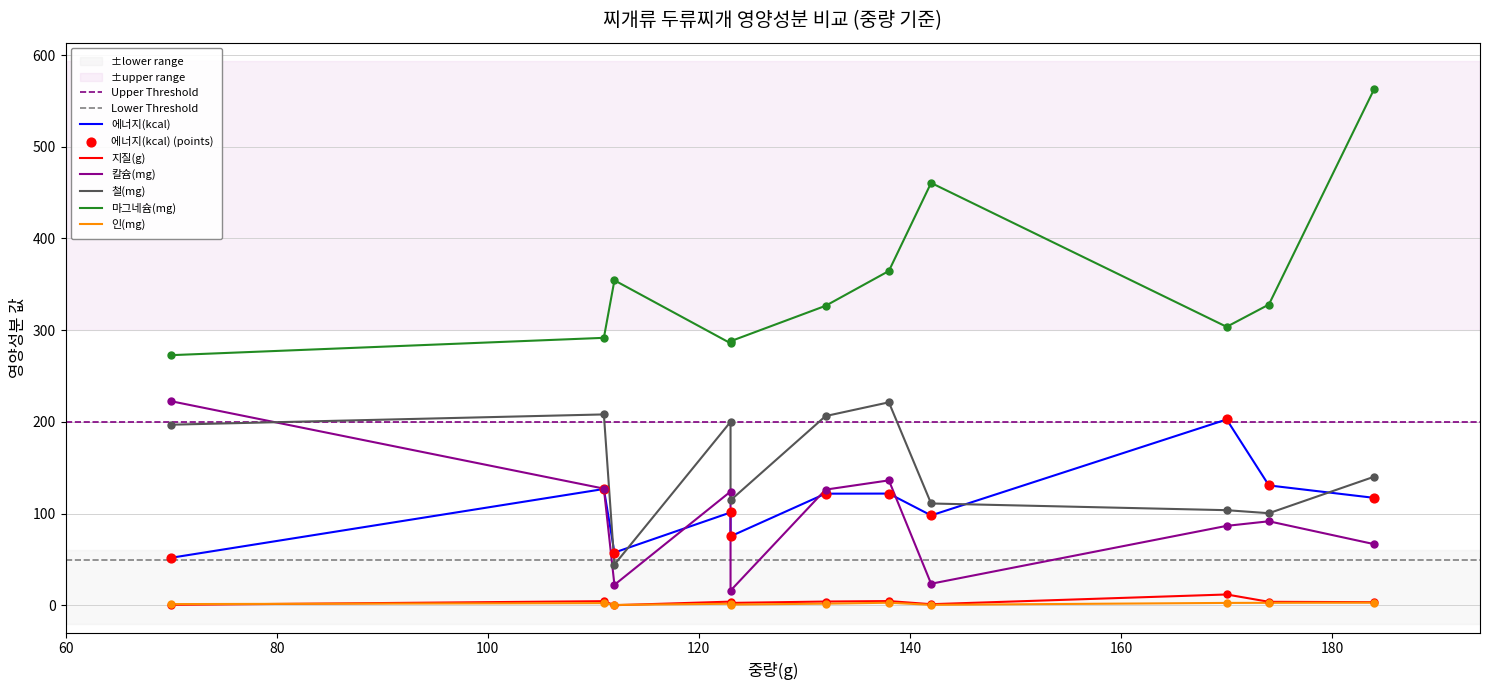

Which series reaches the minimum Y coordinate?

지질(g)